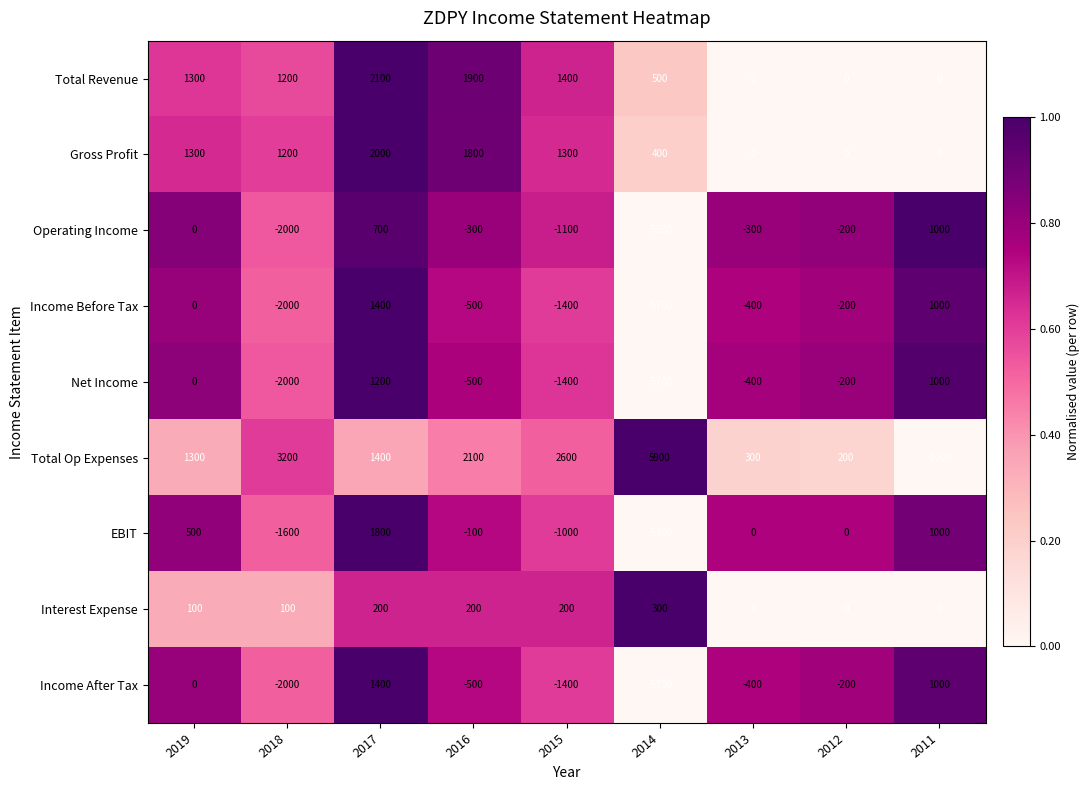

List the labels in order of Income Before Tax value, smallest first.

2014, 2018, 2015, 2016, 2013, 2012, 2019, 2011, 2017